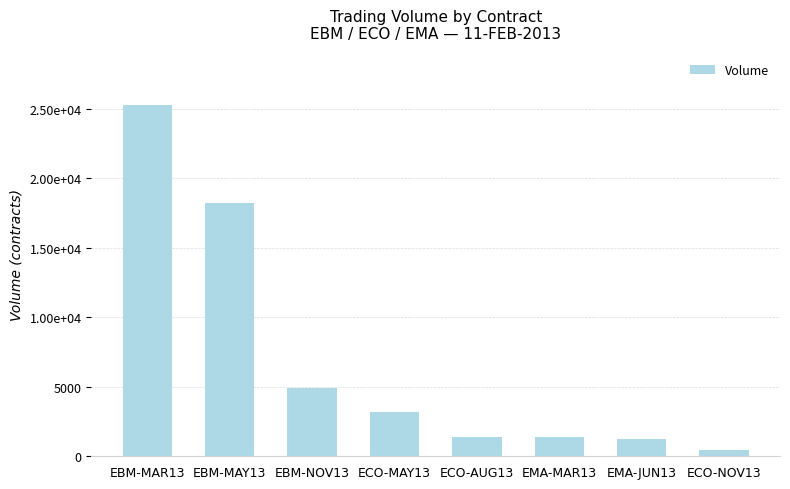

What is the difference between the second highest and second lowest values?

17006